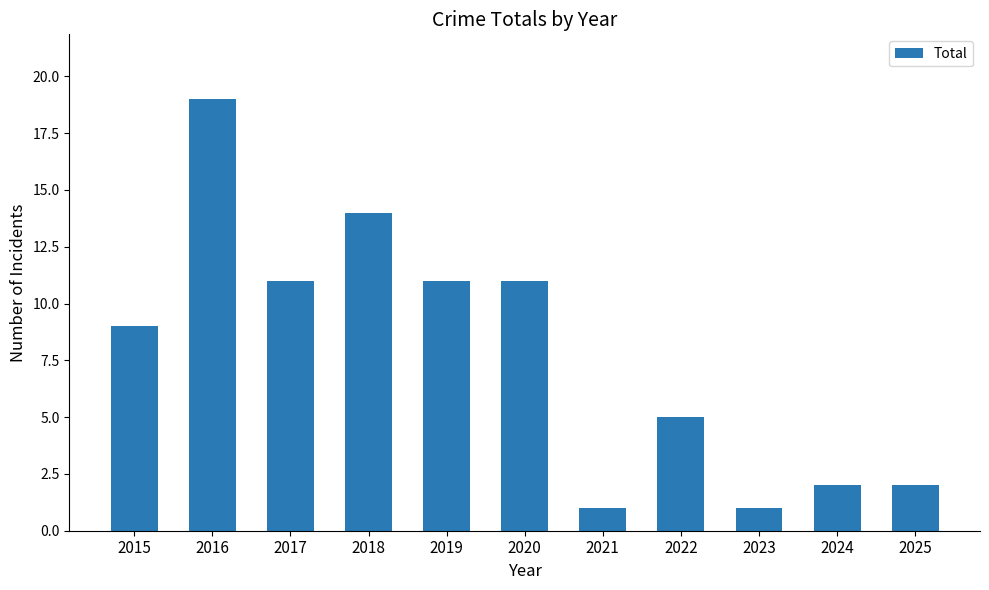

What is the maximum value shown in the chart?

19